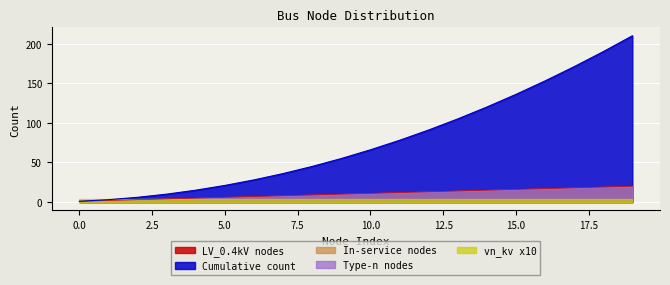

What is the spread (max minus min) of values at 16?

149